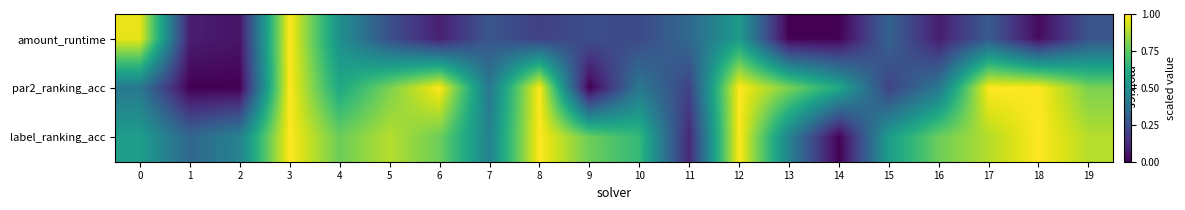

Rank the series at 0 from highest to lowest value.

amount_runtime, label_ranking_acc, par2_ranking_acc